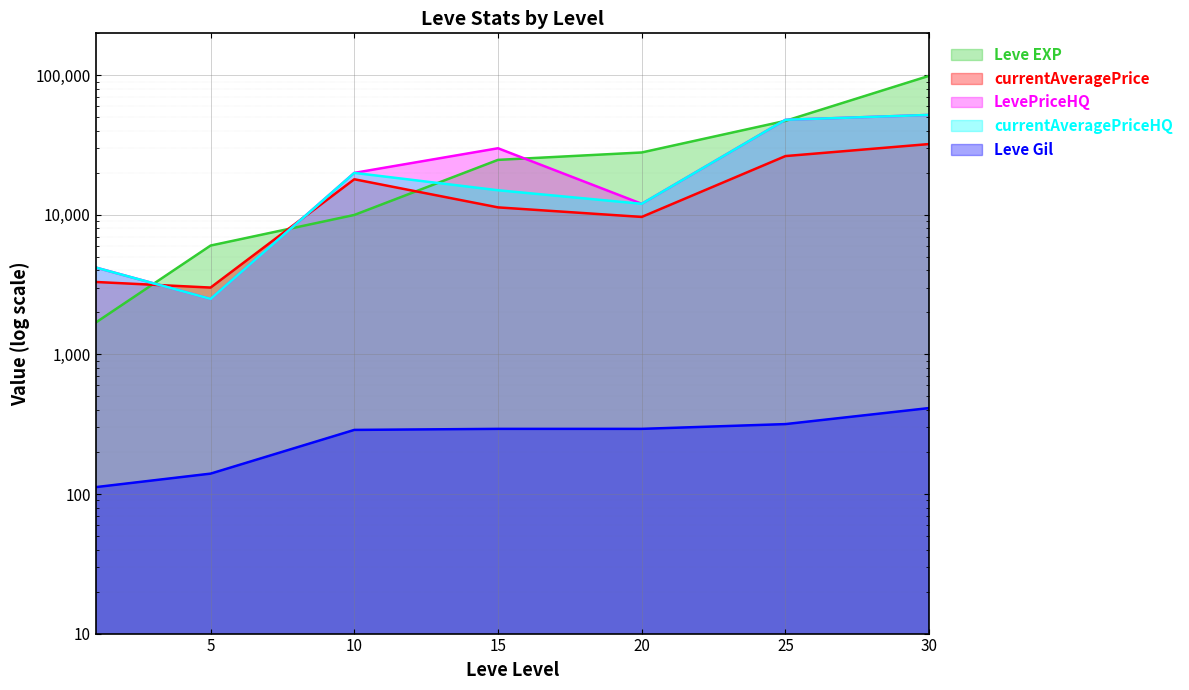

What is the smallest value displayed?

112